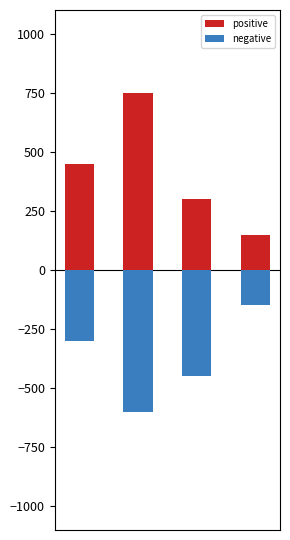

At which label does negative reach its minimum?

1